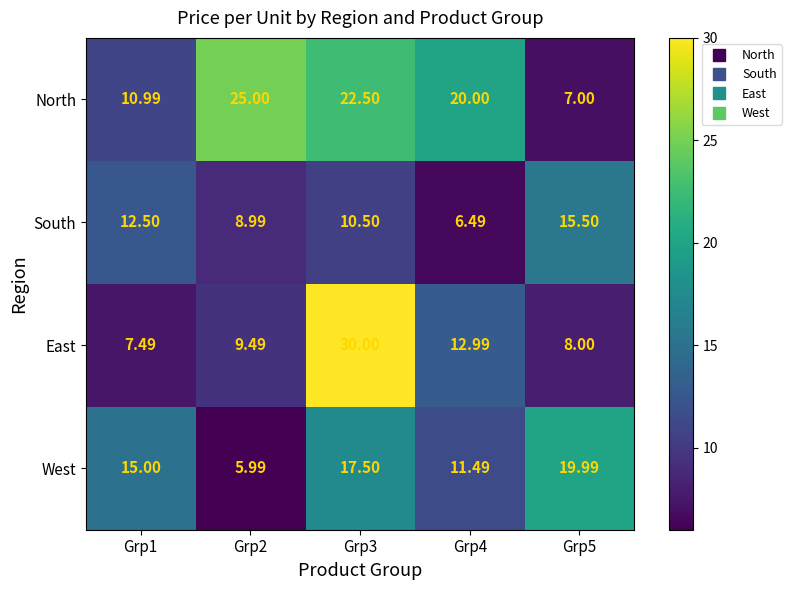

Rank the series at Grp5 from lowest to highest value.

North, East, South, West